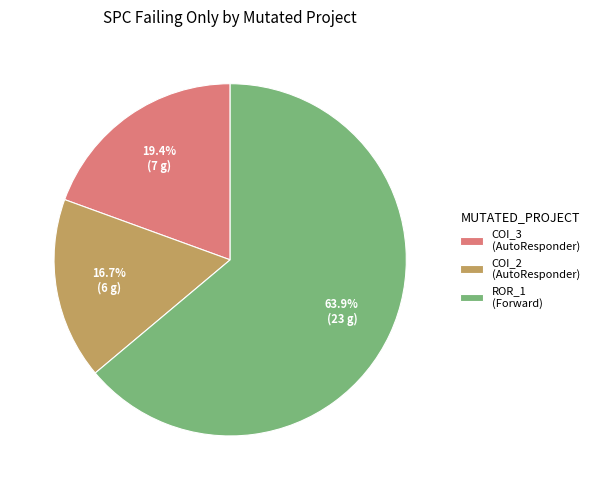

What is the majority slice?

ROR_1 (Forward)